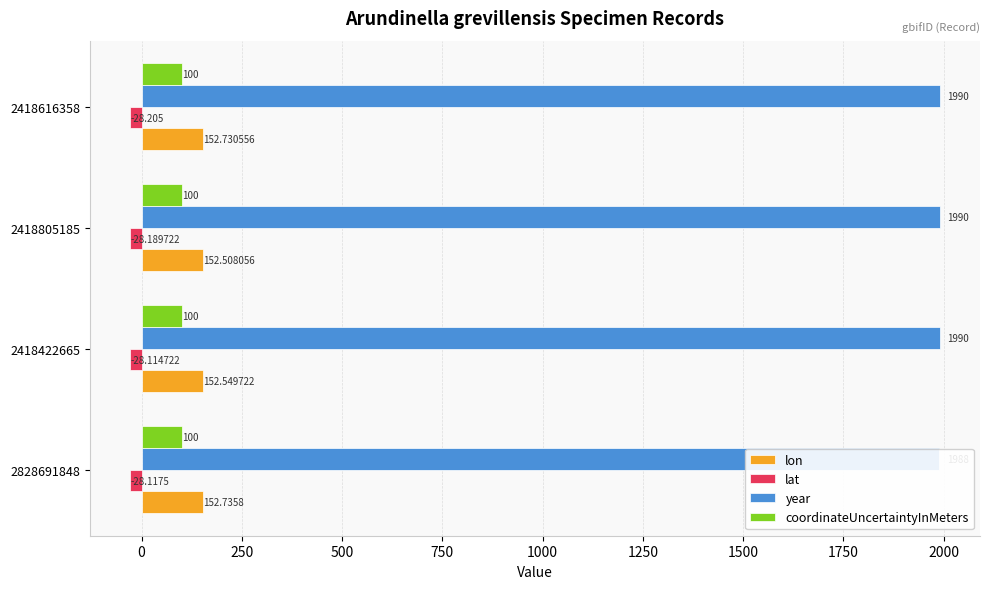

At how many categories does at least one series exceed 919?

4